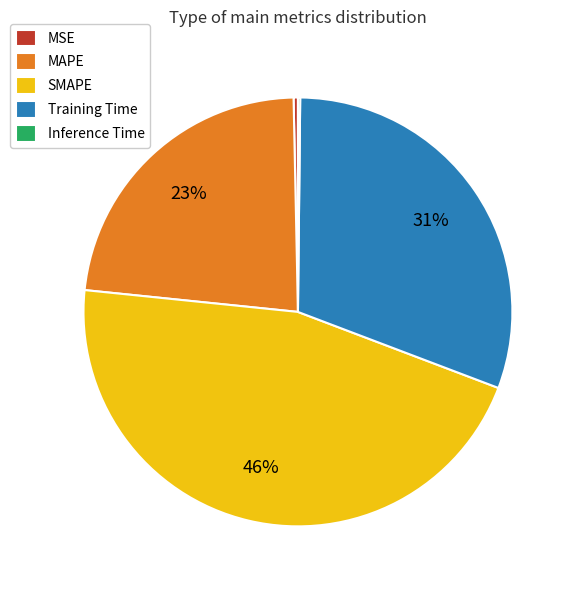

To the nearest percent, what is the difference between the MAPE and SMAPE slice percentages?

23%